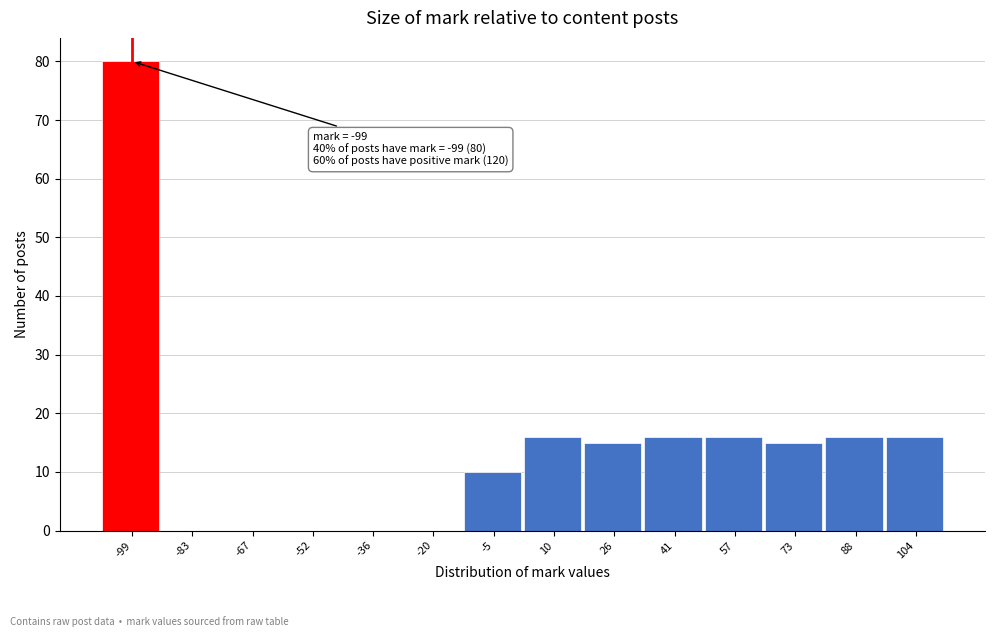

Reading left to right, list all the values displayed in this chart.

-99=80	-83=0	-67=0	-52=0	-36=0	-20=0	-5=10	10=16	26=15	41=16	57=16	73=15	88=16	104=16